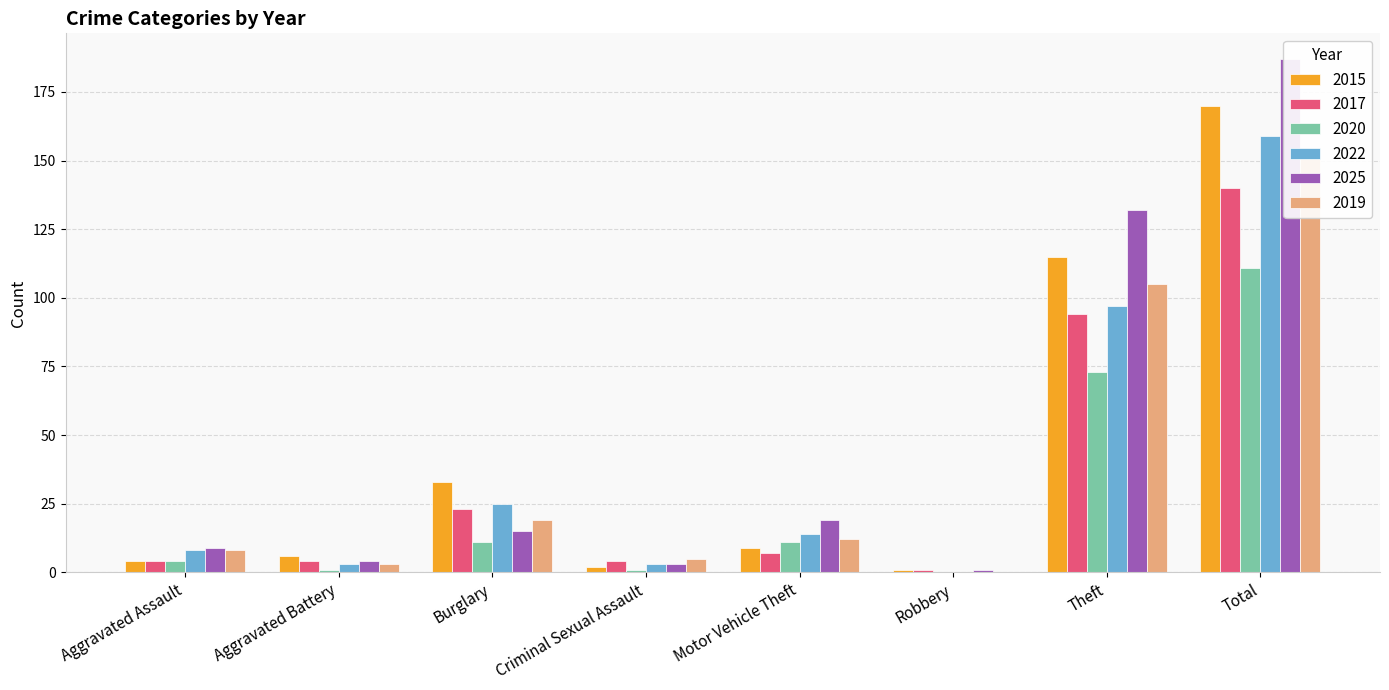

What is the average value of the 2025 series?

46